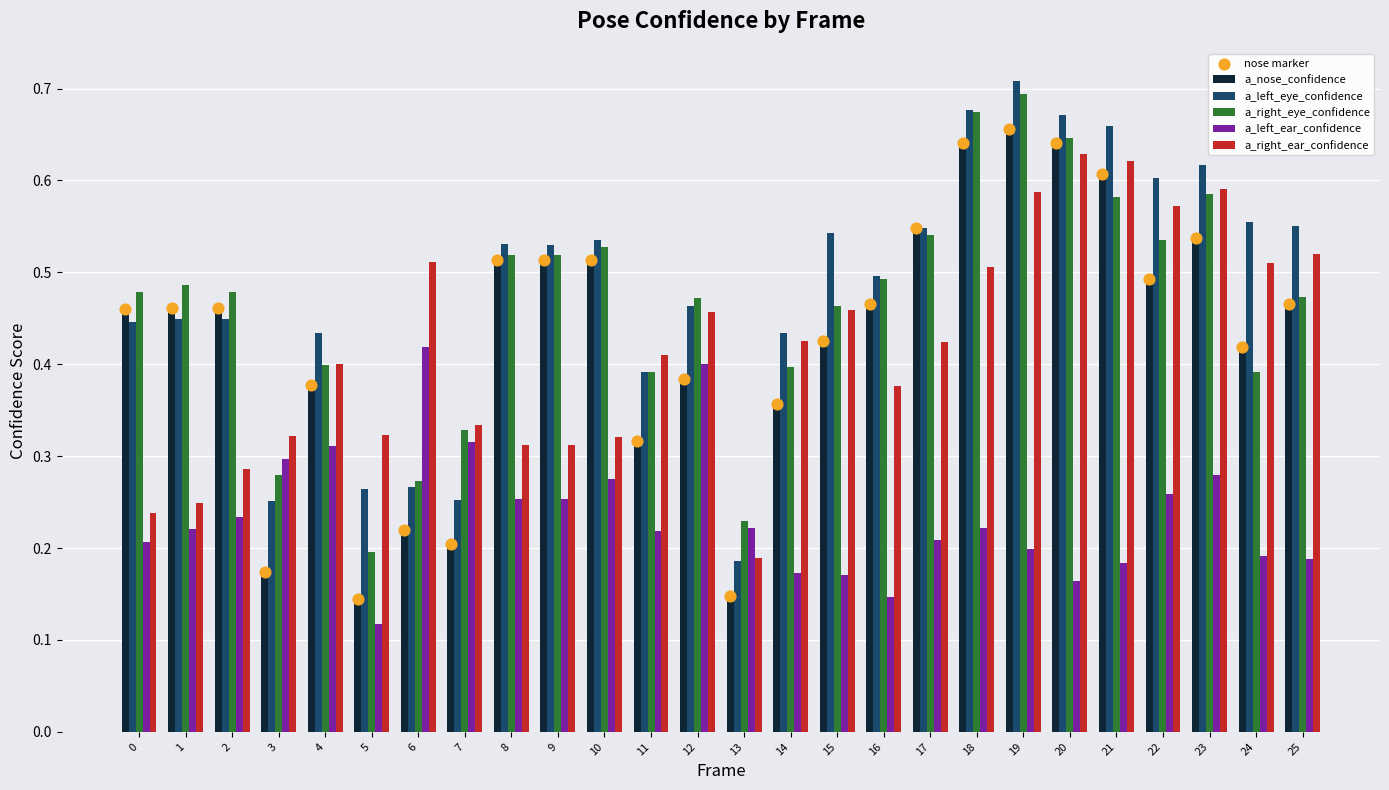

Which series has the largest Y range (max minus min)?

a_left_eye_confidence